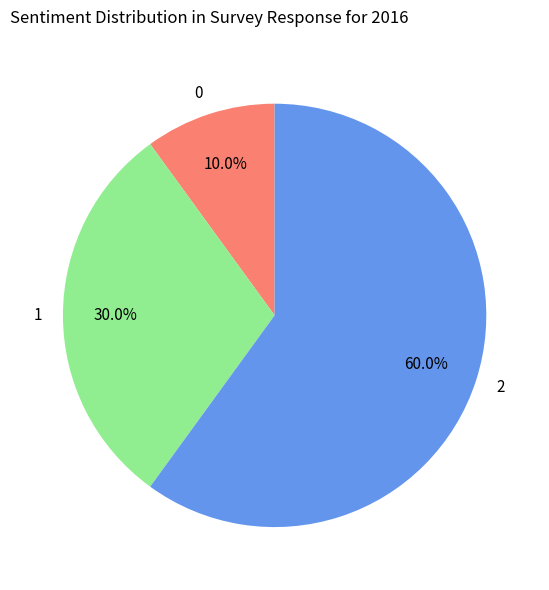

Rank the categories by value from lowest to highest.

0, 1, 2